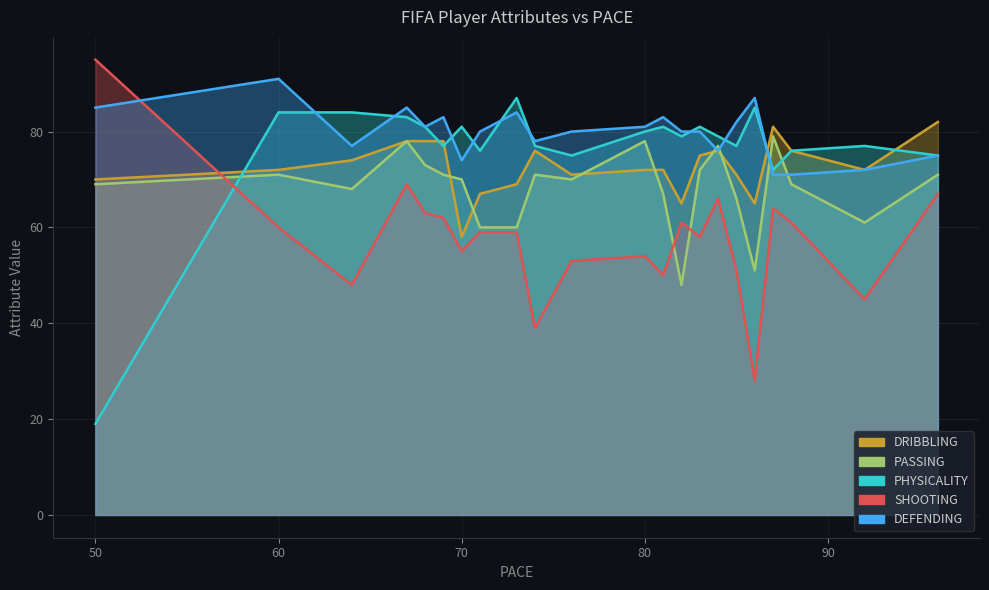

What is the maximum value for DRIBBLING?

82